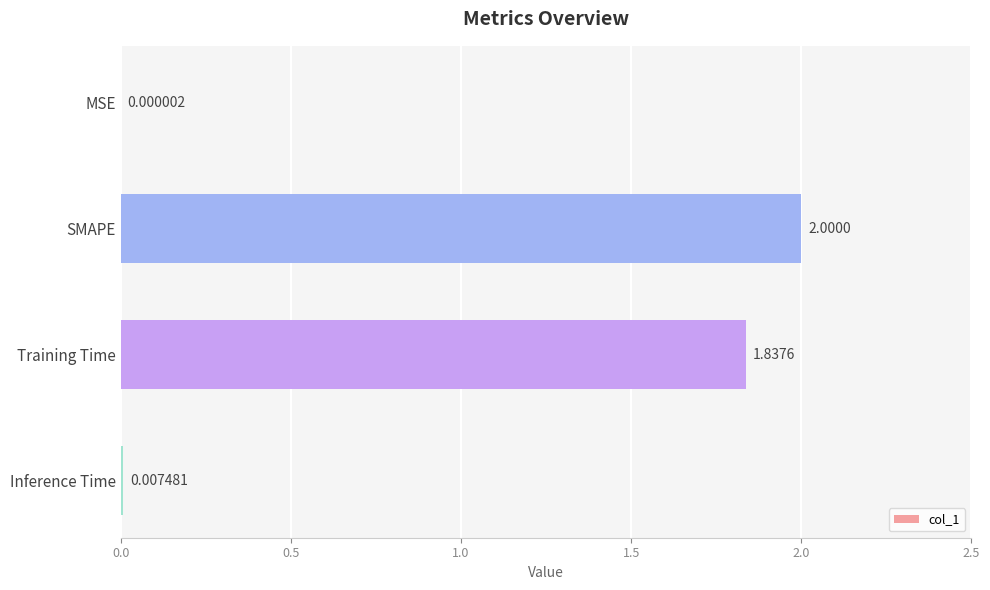

What is the sum of all values?

3.8